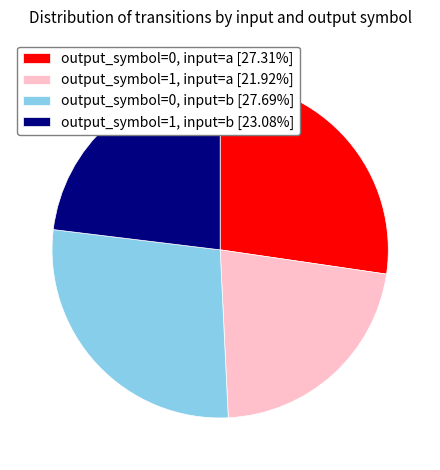

How many slices are in this pie chart?

4